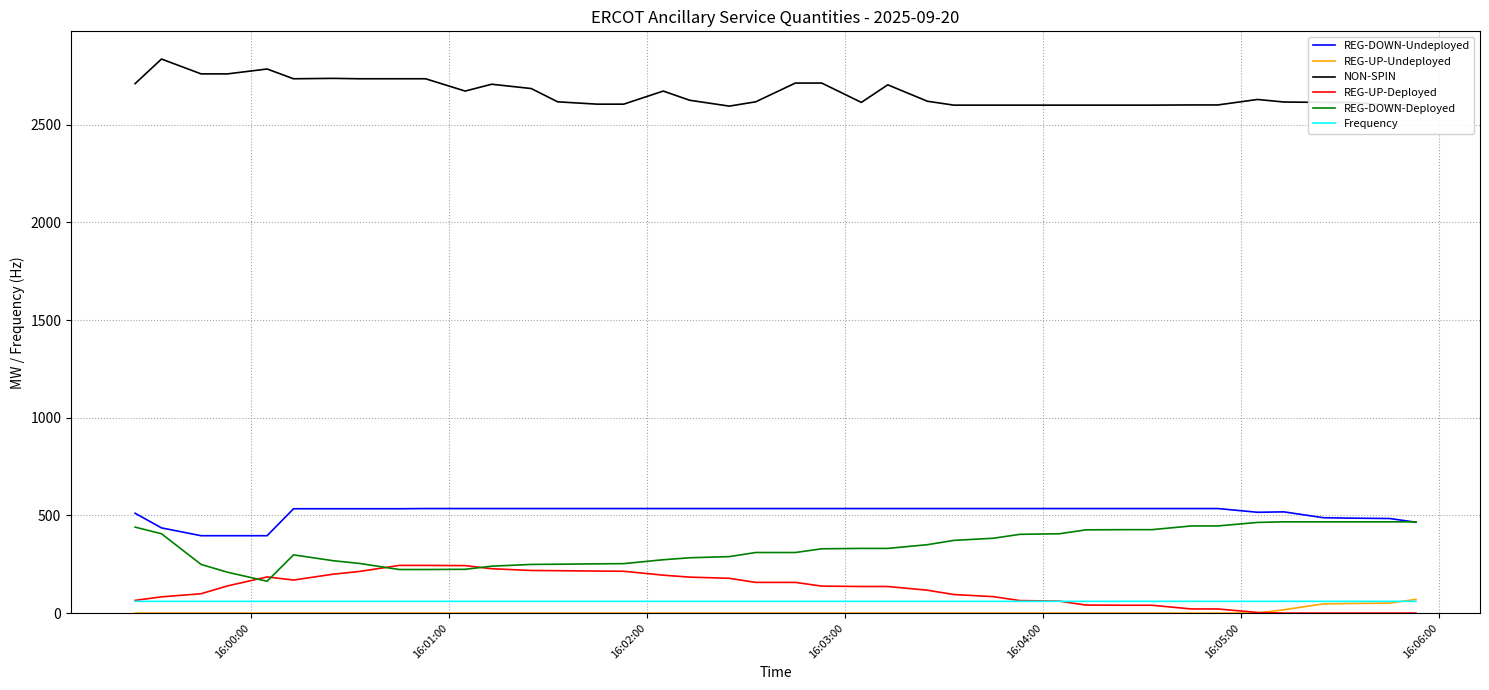

Which series has the largest total across all categories?

NON-SPIN